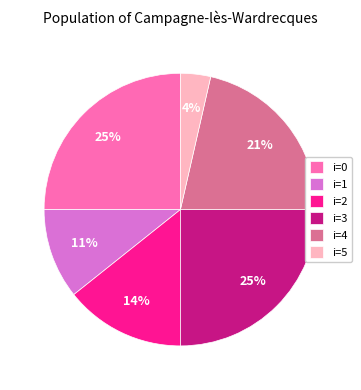

What is the smallest slice in the pie chart?

i=5